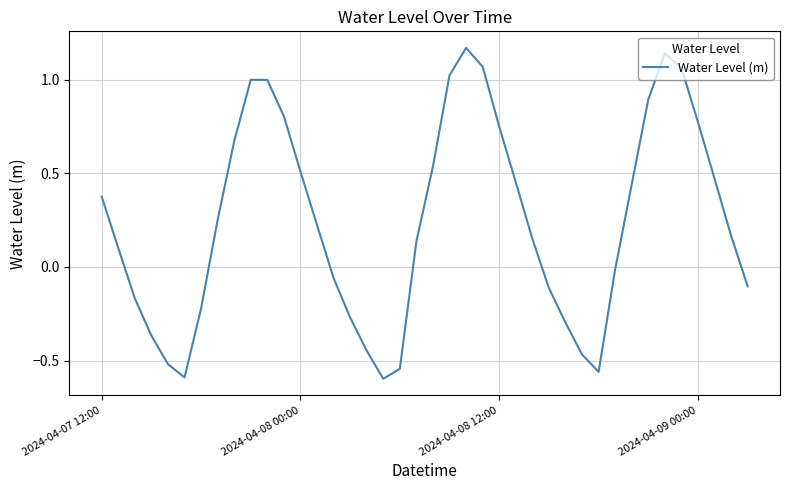

What is the difference between the maximum and minimum values?

1.8